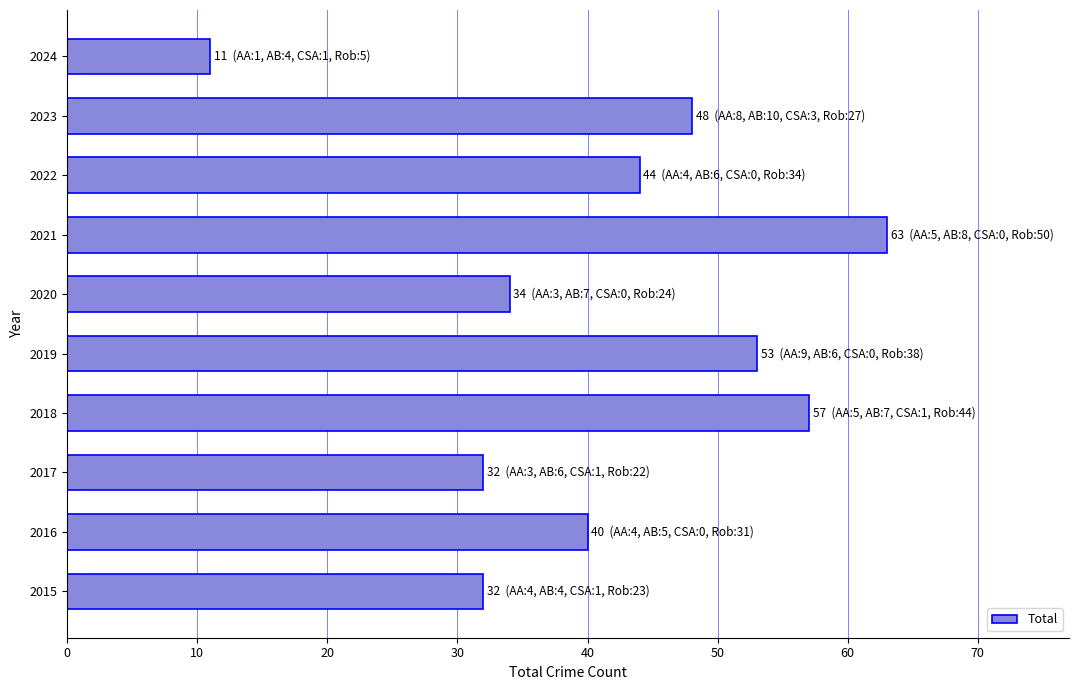

The chart shows a value of 15 at 2020. True or false?

False